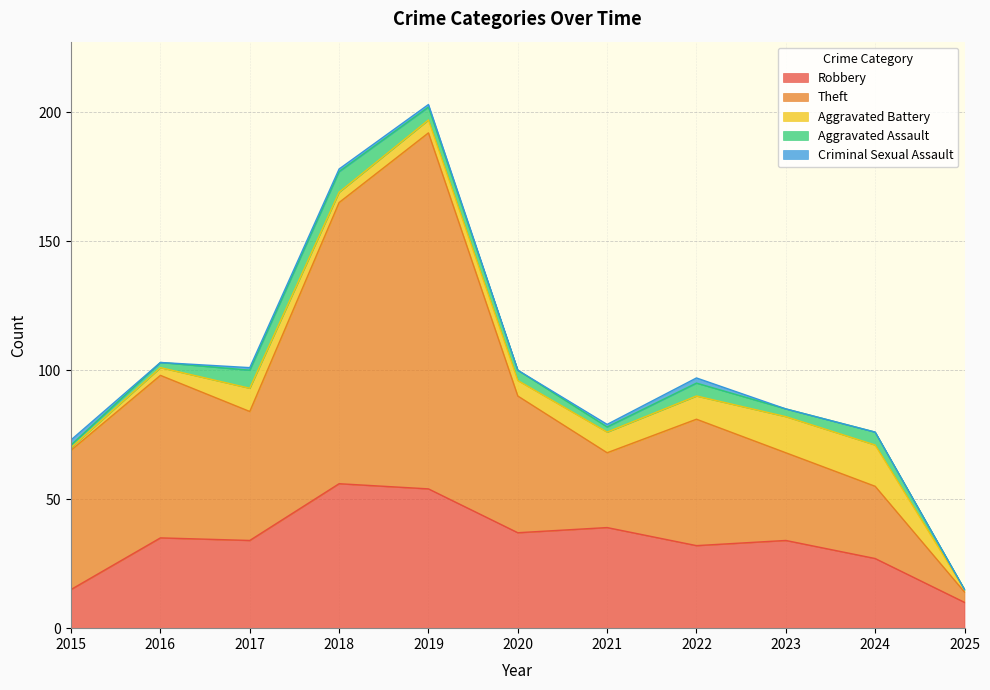

At how many categories does at least one series exceed 102?

2